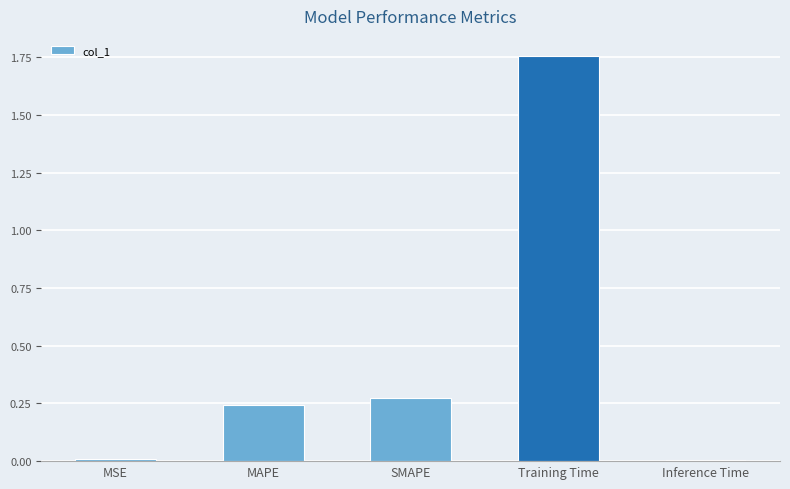

Which category has the highest value across all series?

Training Time